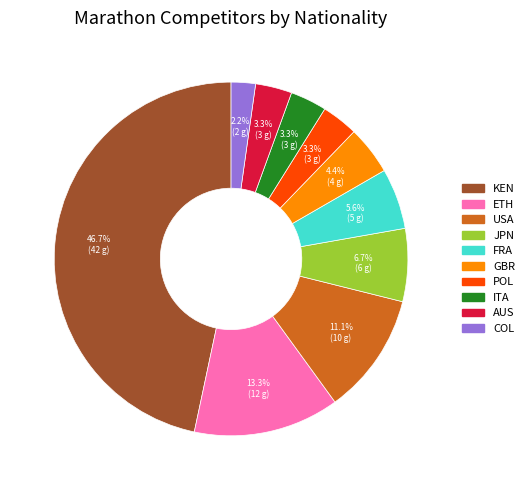

Which has a higher value, ITA or ETH?

ETH